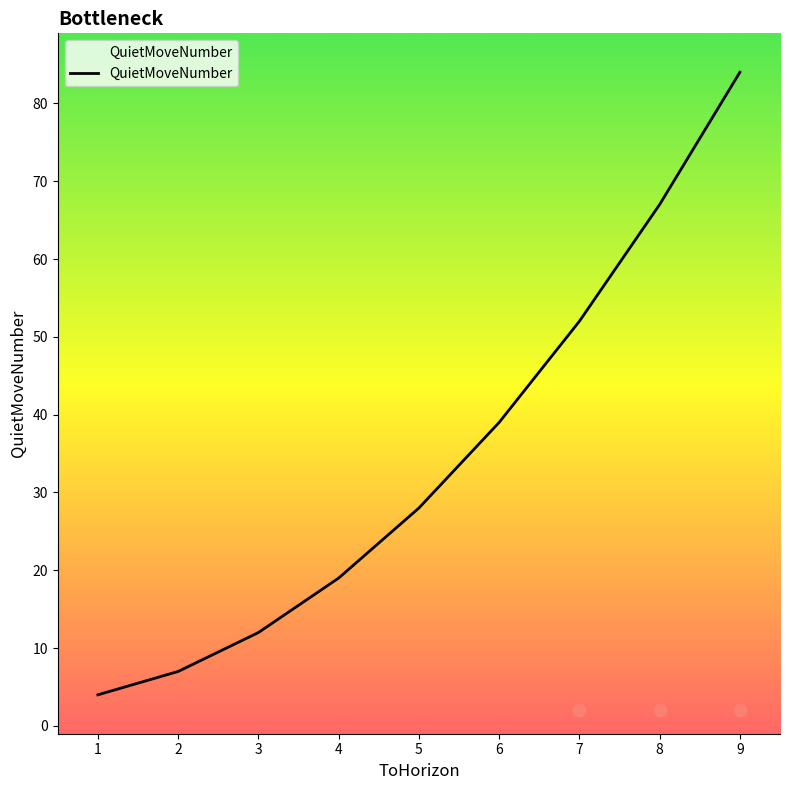

True or false: QuietMoveNumber has a value of 20 at 5.

False